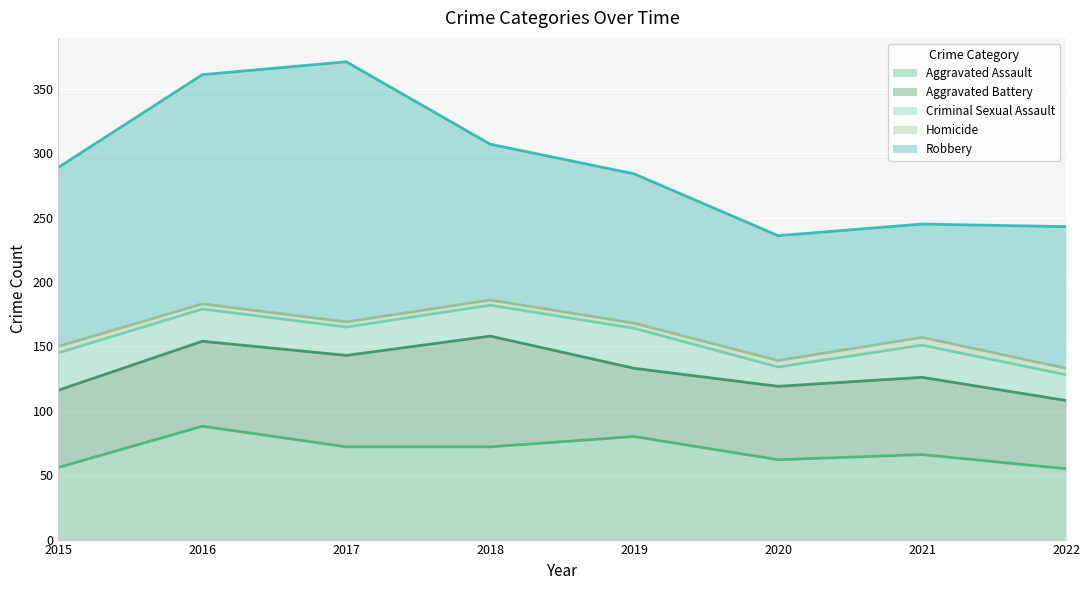

What is the maximum value shown in the chart?

202